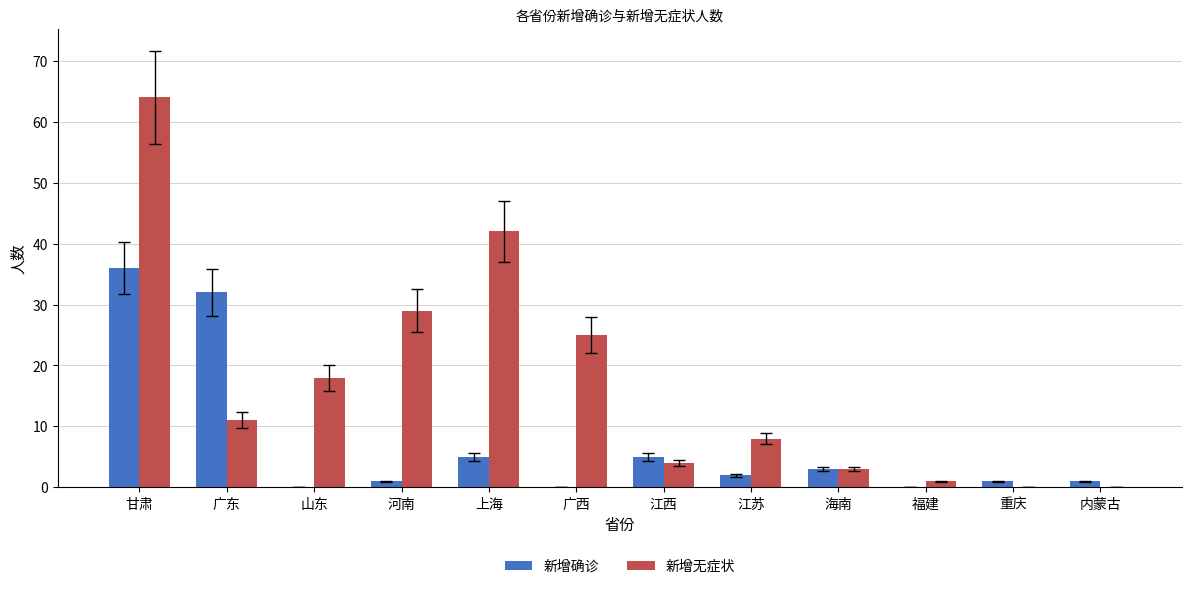

The value of 新增确诊 at 山东 is -23. True or false?

False